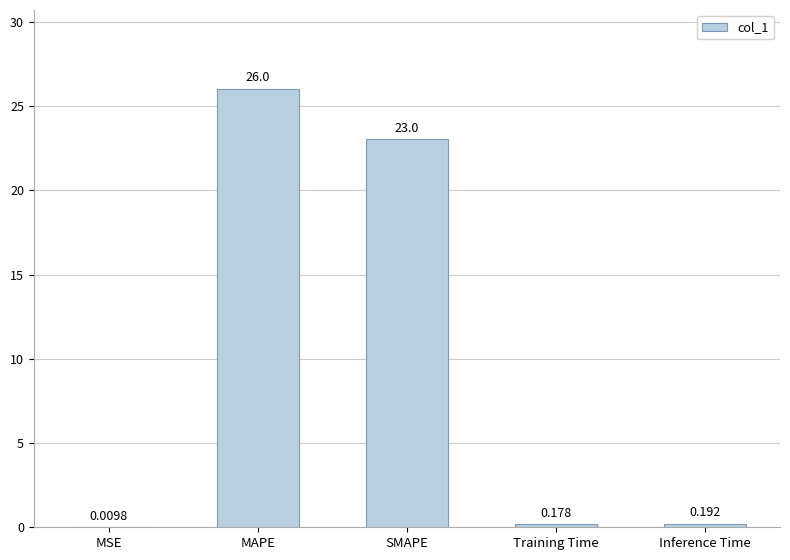

At which label is the value closest to 13?

SMAPE